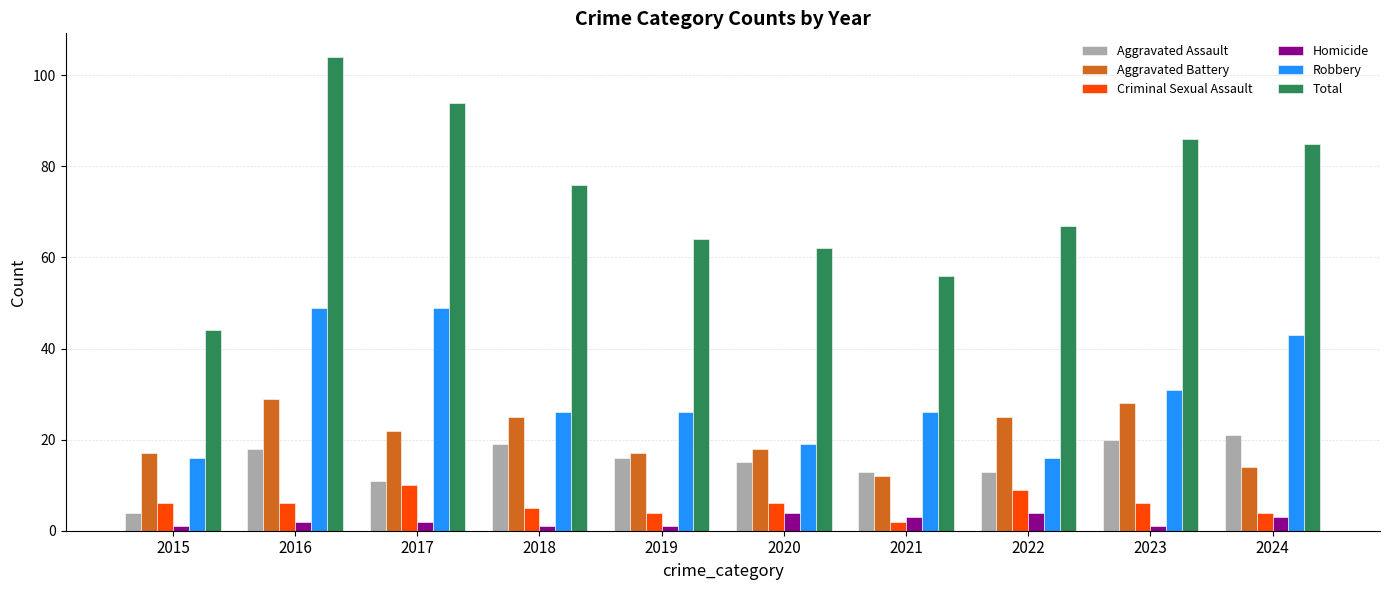

What is the average value of the Criminal Sexual Assault series?

6